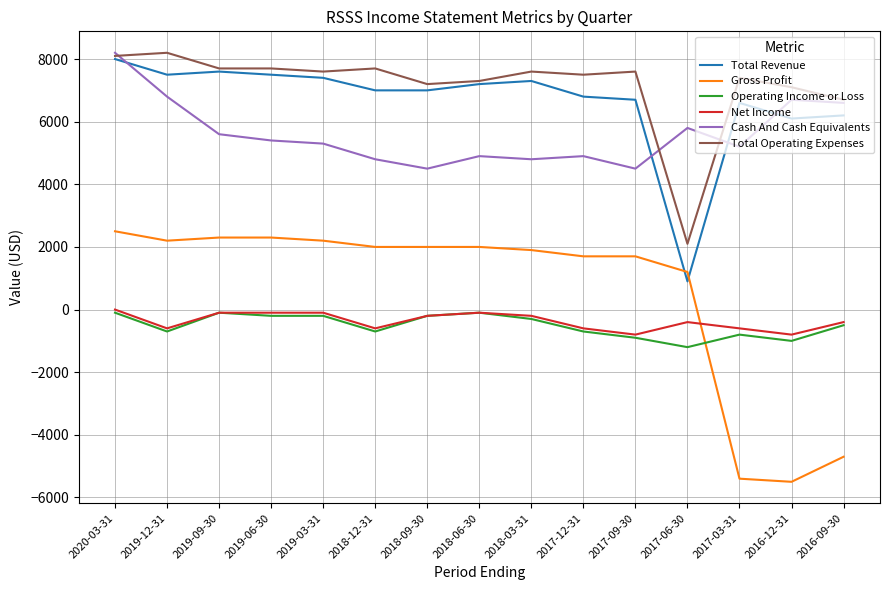

The Total Operating Expenses series shows 7500 at 2017-12-31. True or false?

True